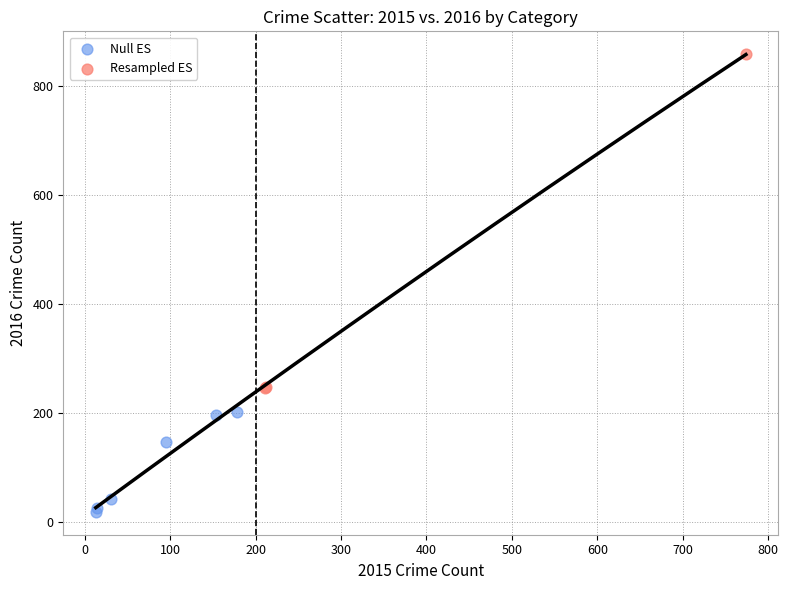

Which series contains the highest Y value?

Resampled ES